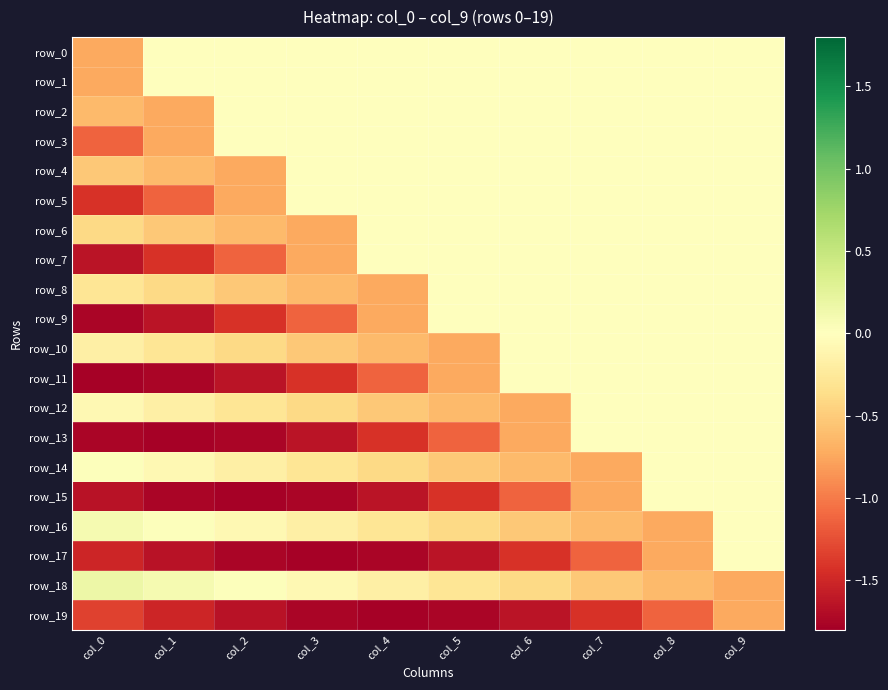

At which category is the sum across all series the highest?

col_9